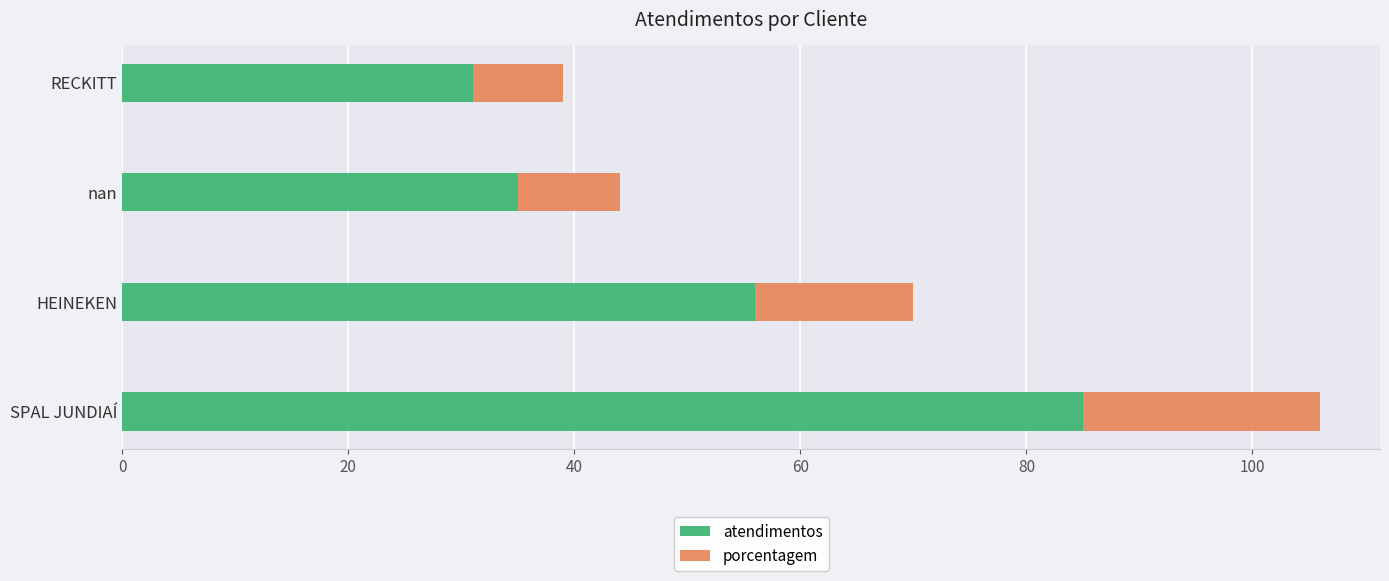

True or false: atendimentos has a value of 52 at nan.

False